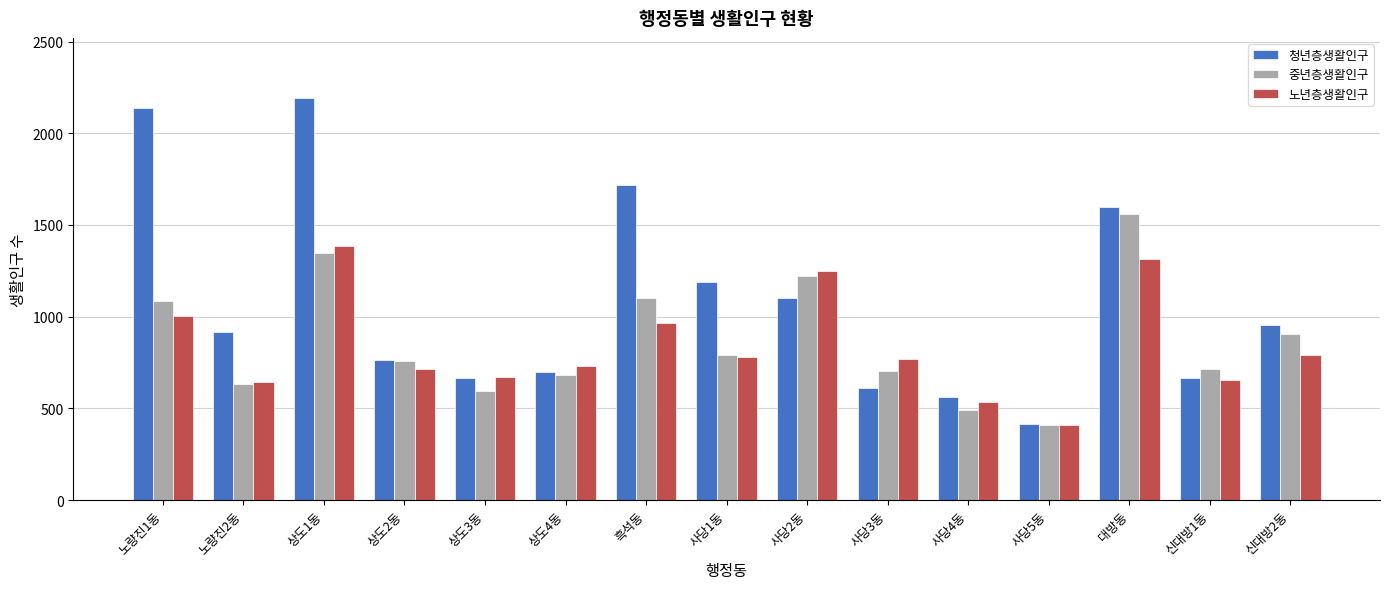

Between 상도1동 and 신대방2동, which series saw the biggest shift?

청년층생활인구